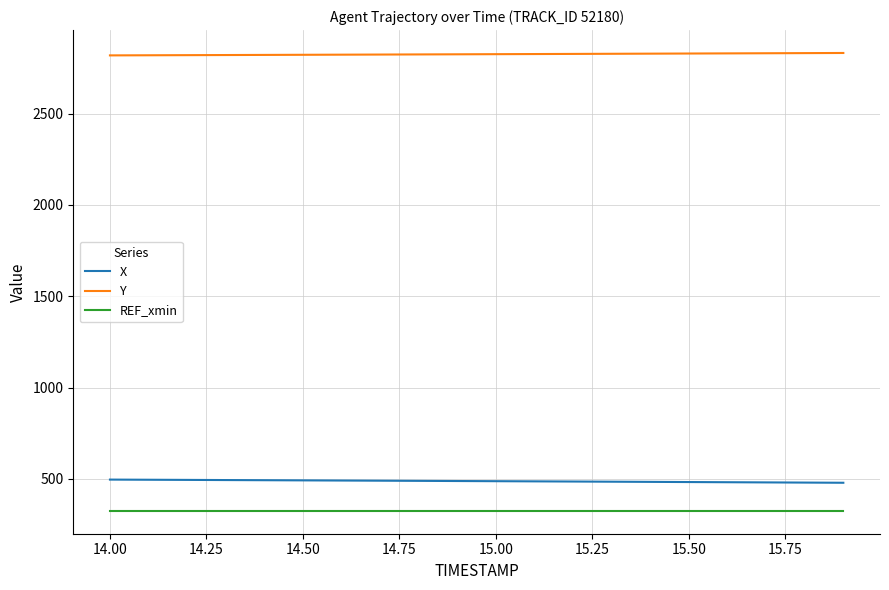

What is the minimum value shown in the chart?

325.6